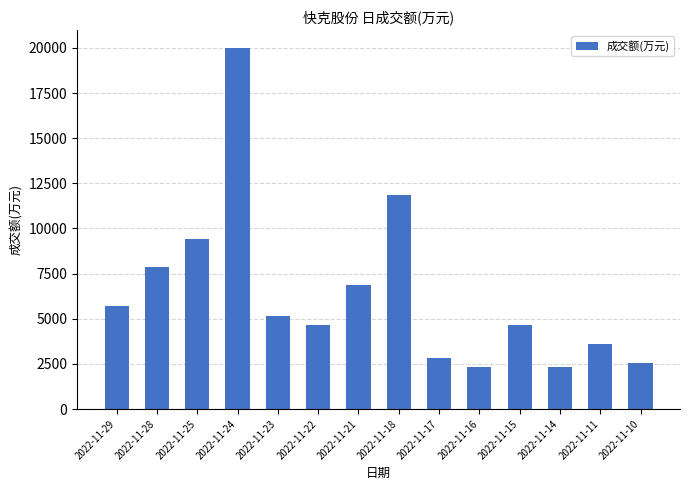

Read the value at 2022-11-22.

4644